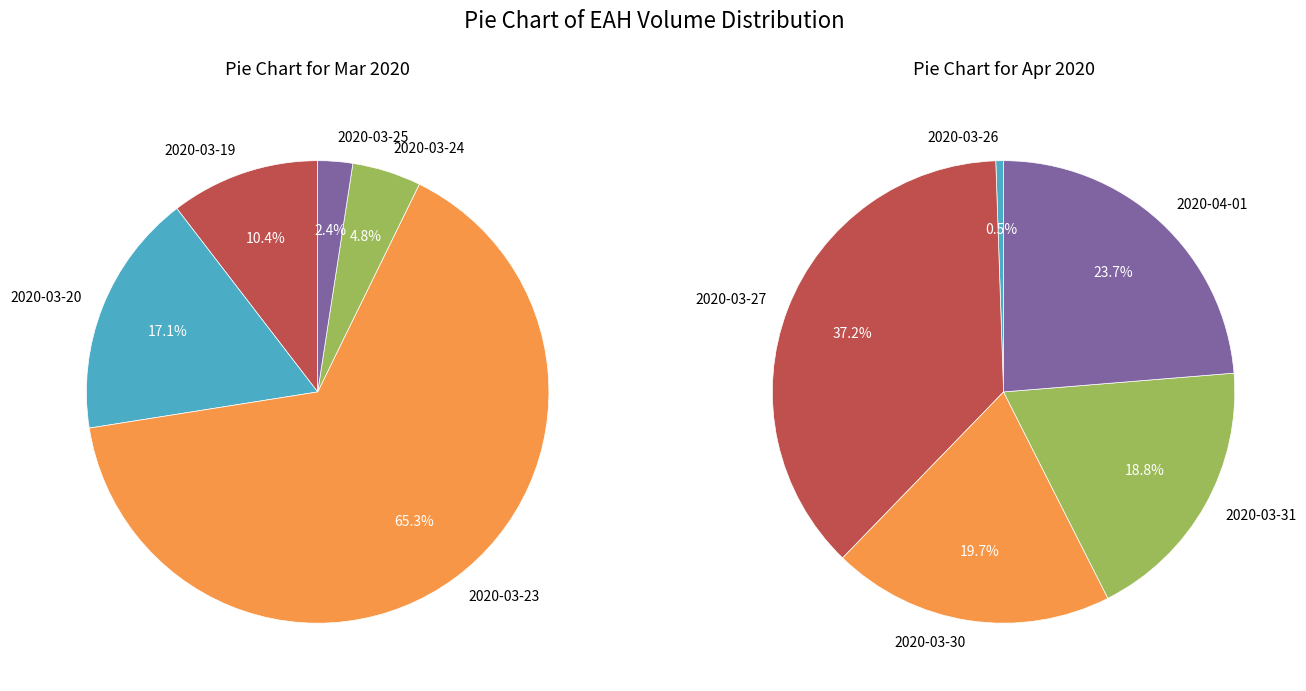

What is the change in value from 2020-03-25 to 2020-03-26?

-215200